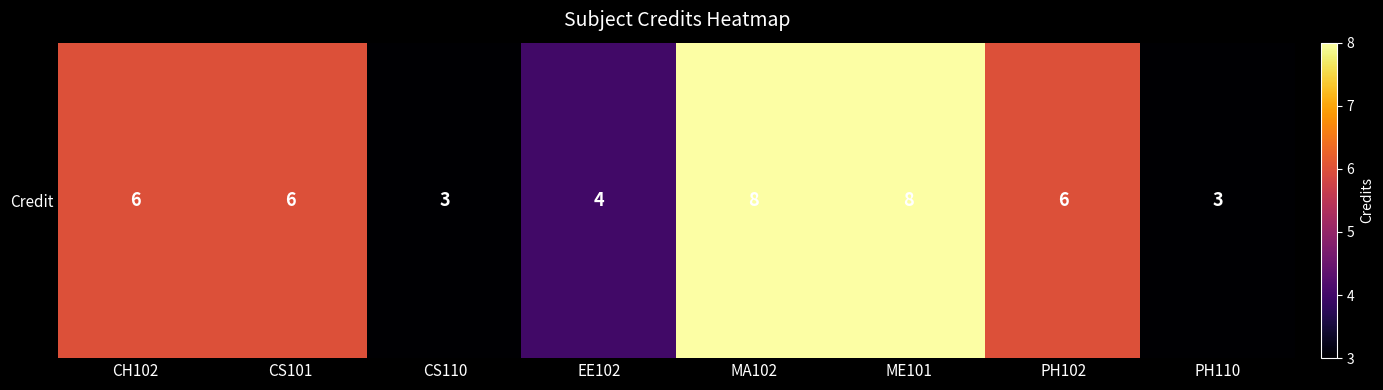

What is the difference between the maximum and minimum values?

5